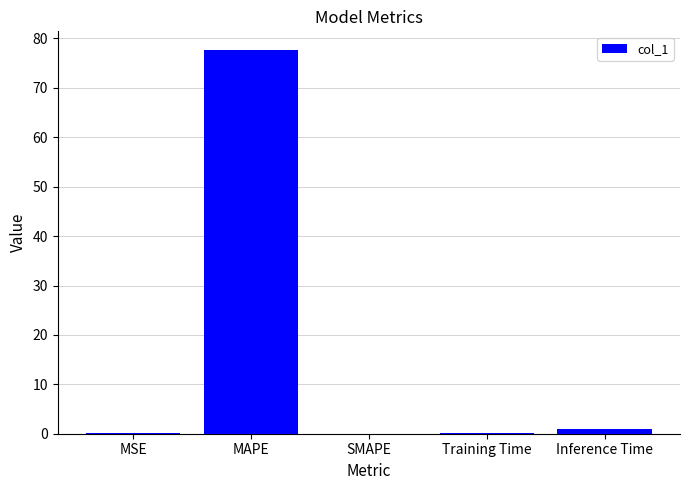

What is the greatest value displayed?

77.6